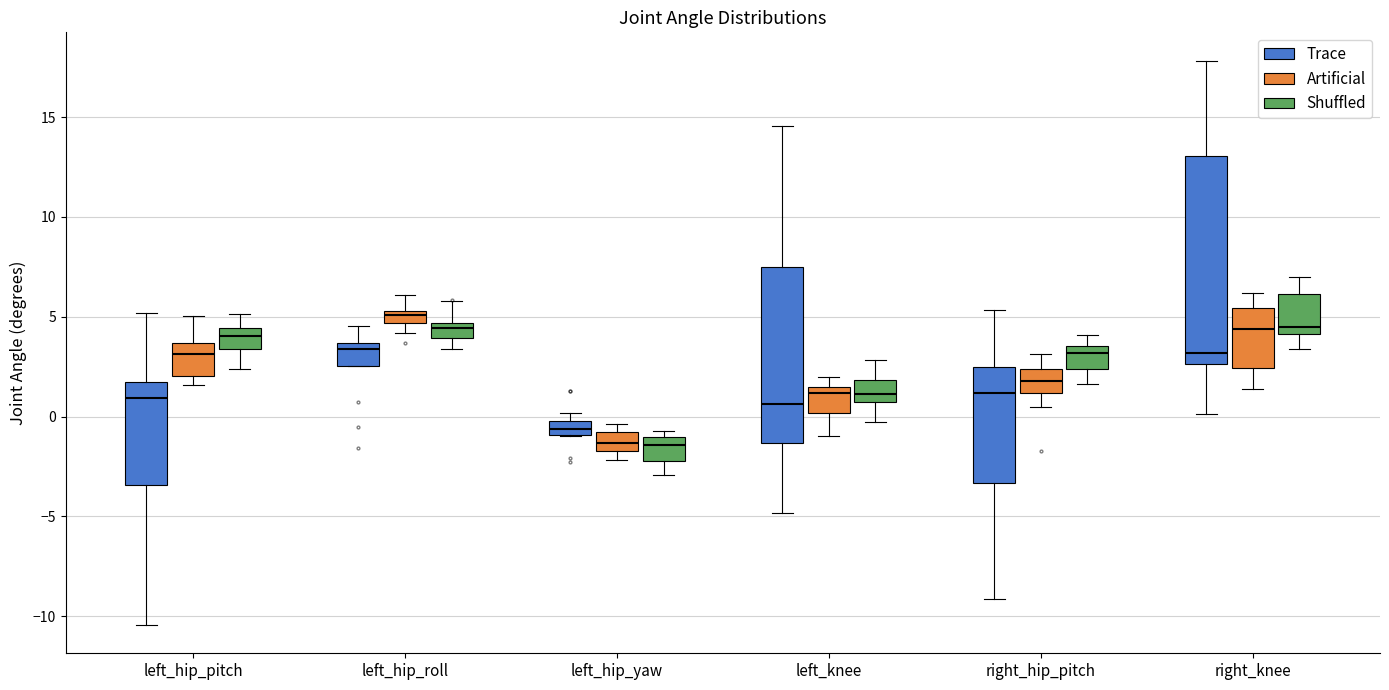

Where is the upper edge of the box for left_hip_pitch (Shuffled) on the y-axis? The values are not printed on the chart, so give them approximately, as read against the axis.

4.5